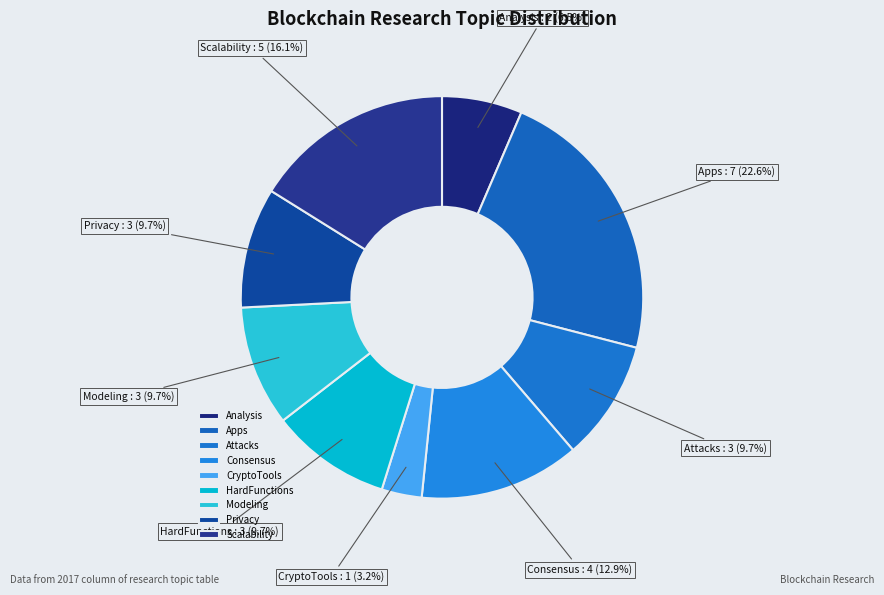

What percentage is the Privacy slice, to the nearest percent?

10%